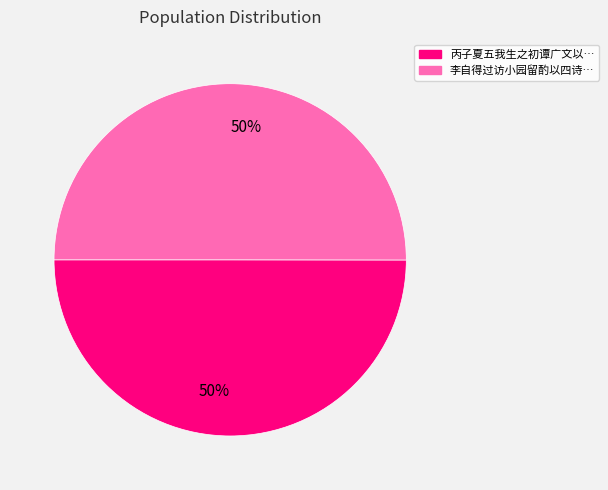

To the nearest percent, what is the average slice percentage?

50%